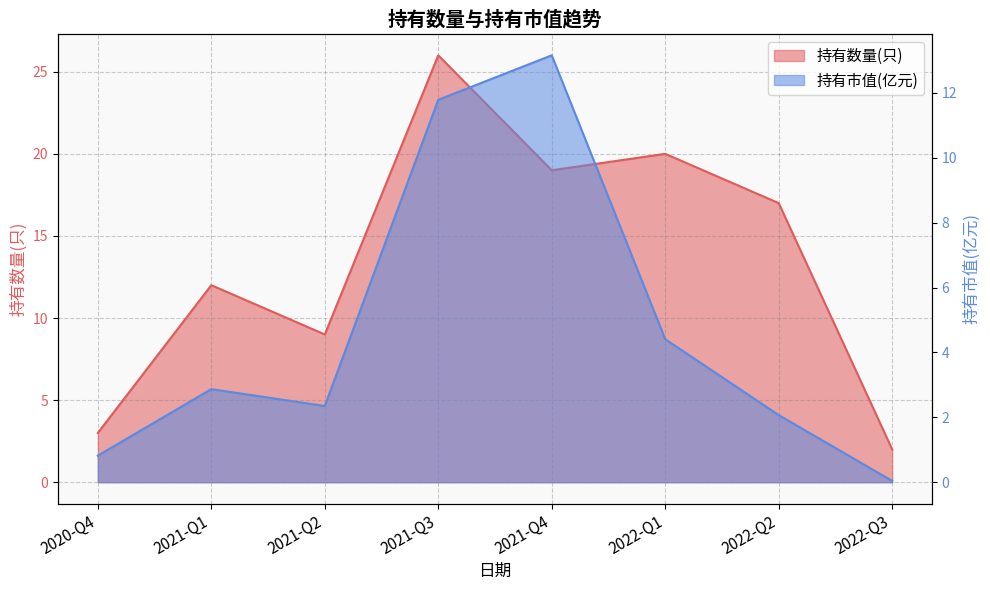

Is the value of 持有数量(只) at 2021-Q4 greater than the value of 持有市值(亿元) at 2022-Q2?

Yes